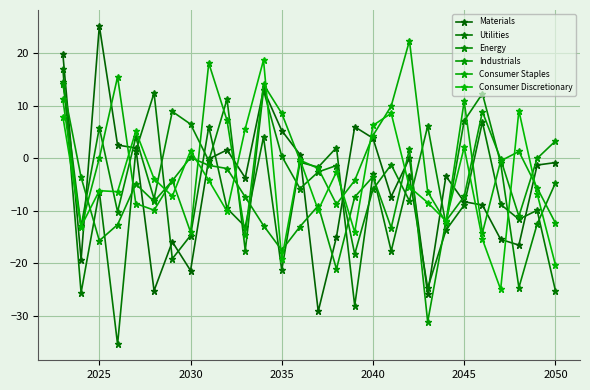

Count the number of data series in this chart.

6